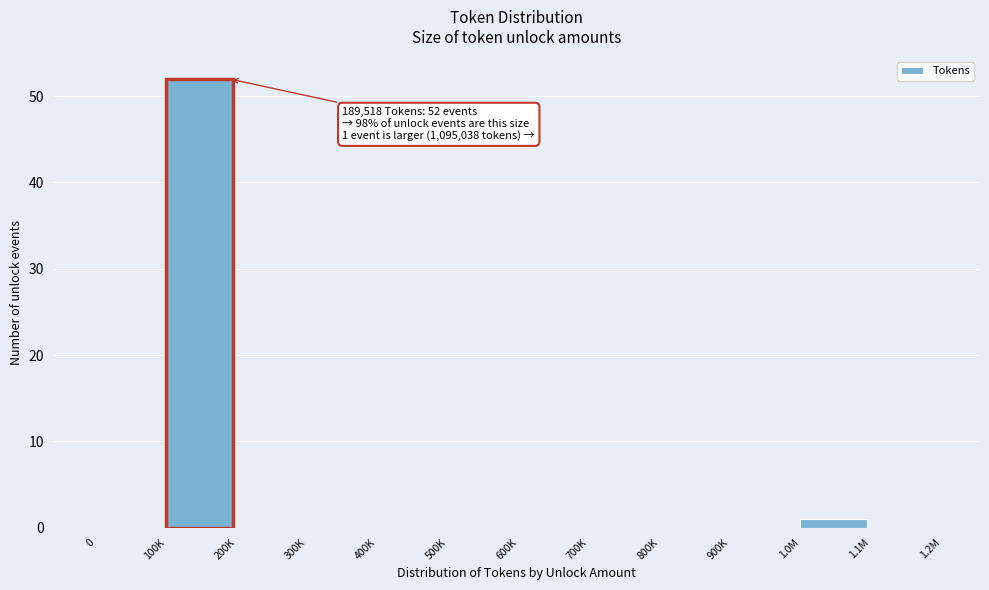

Reading left to right, what are all the values shown in this chart?

0=0	100K=52	200K=0	300K=0	400K=0	500K=0	600K=0	700K=0	800K=0	900K=0	1.0M=1	1.1M=0